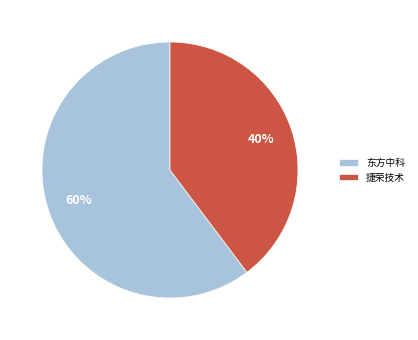

Is it true that 捷荣技术 is 40% of the pie?

True